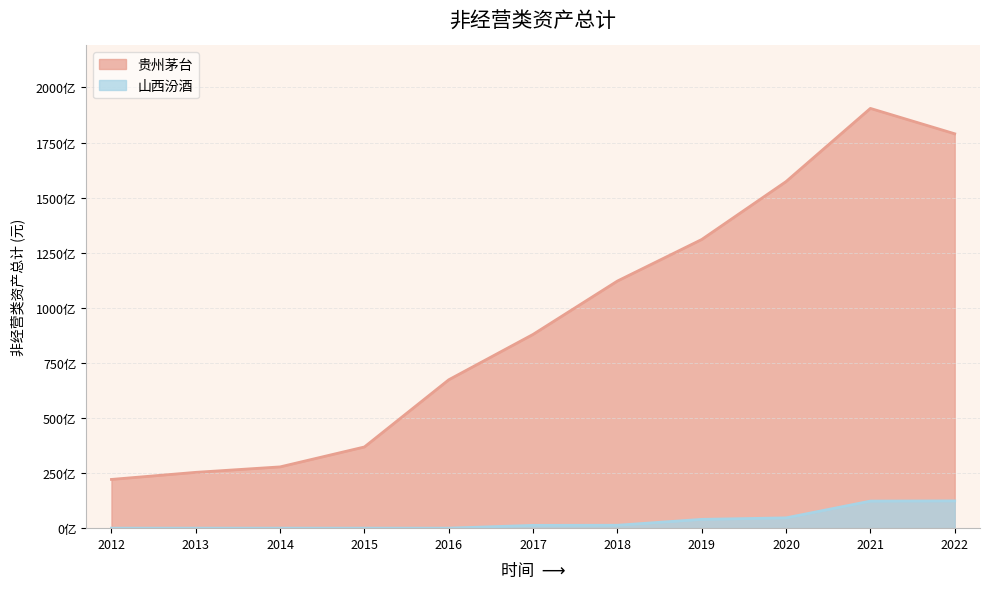

What is the value of the 山西汾酒 point at the 7th from the left?

1323122499.5